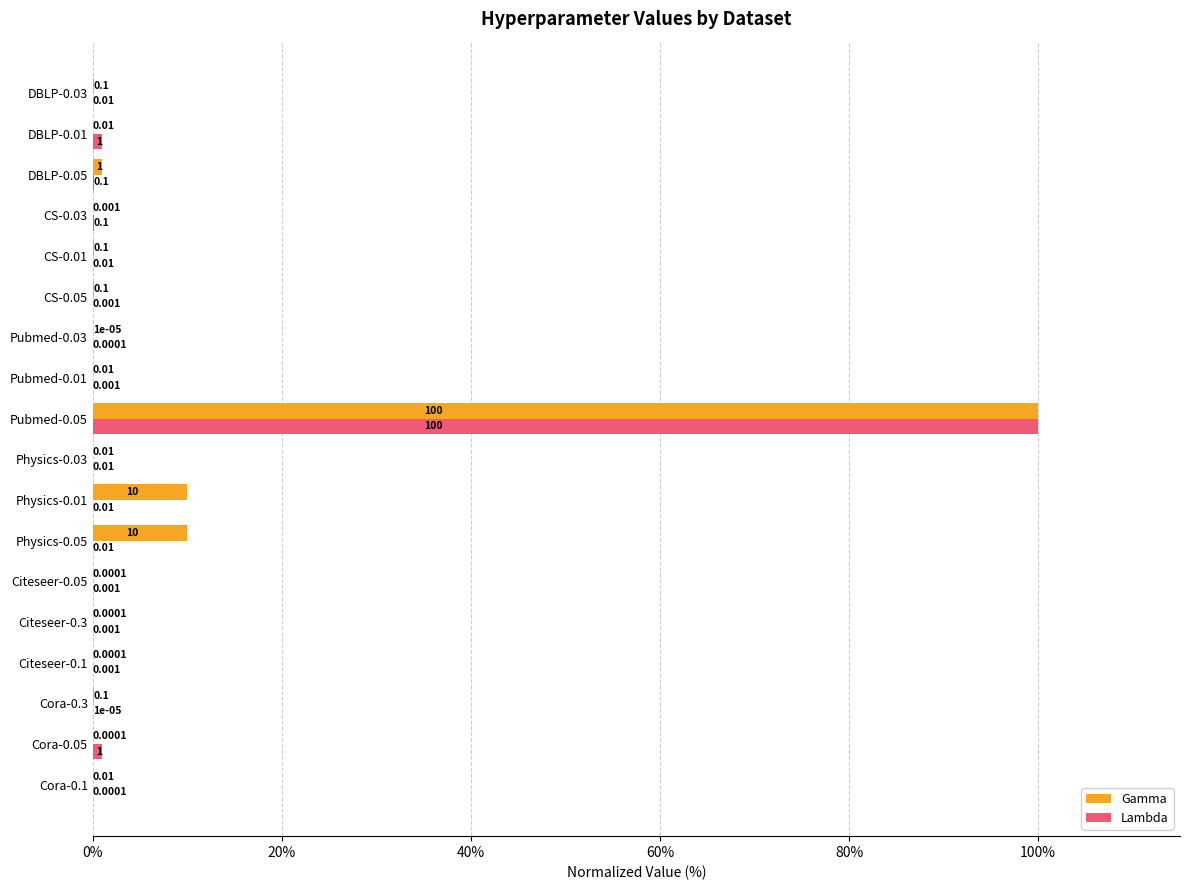

What is the greatest value displayed?

100.0